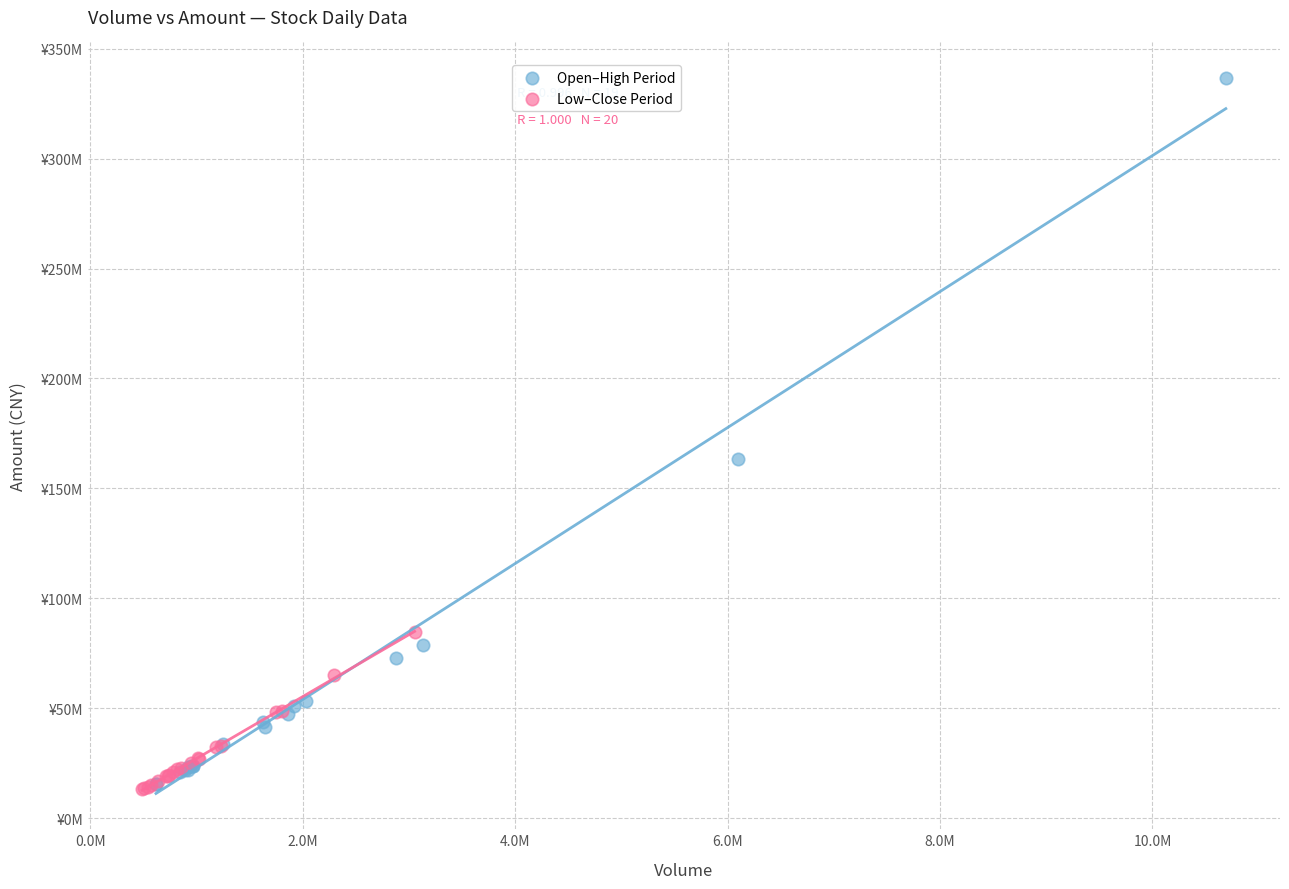

Which series has the widest spread of Y values?

Open–High Period